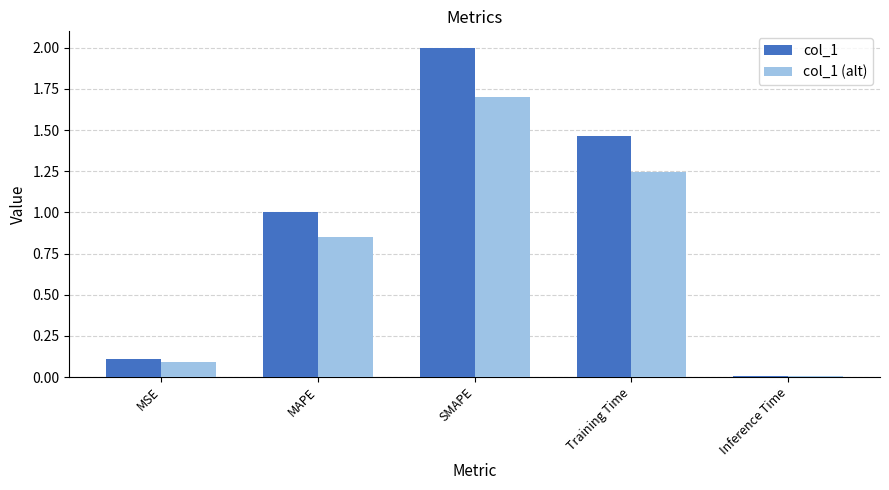

Which series has the largest total across all categories?

col_1